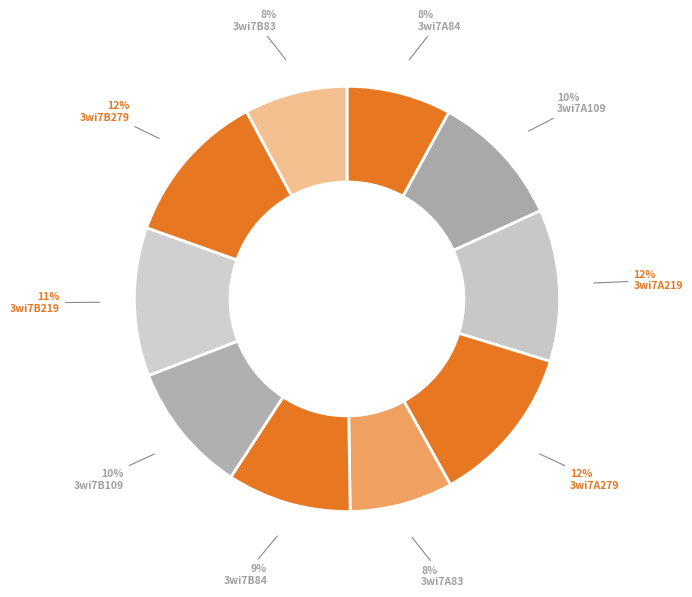

How many segments does this pie chart have?

10